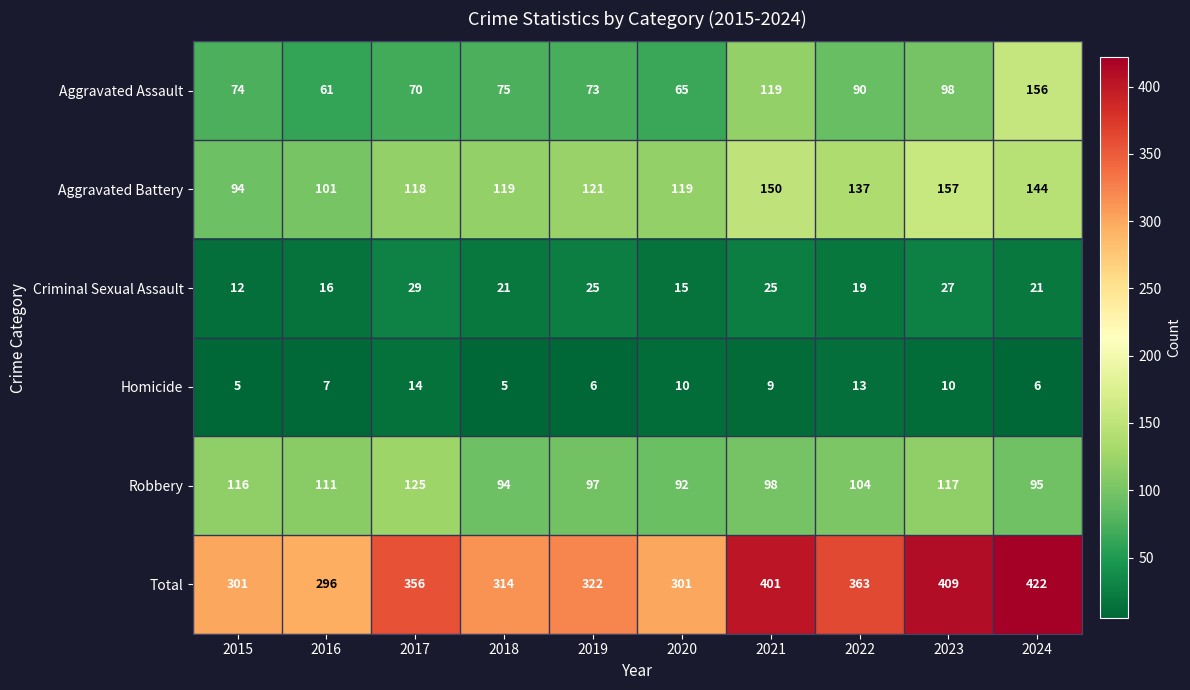

Between 2018 and 2024, which series saw the biggest shift?

Total